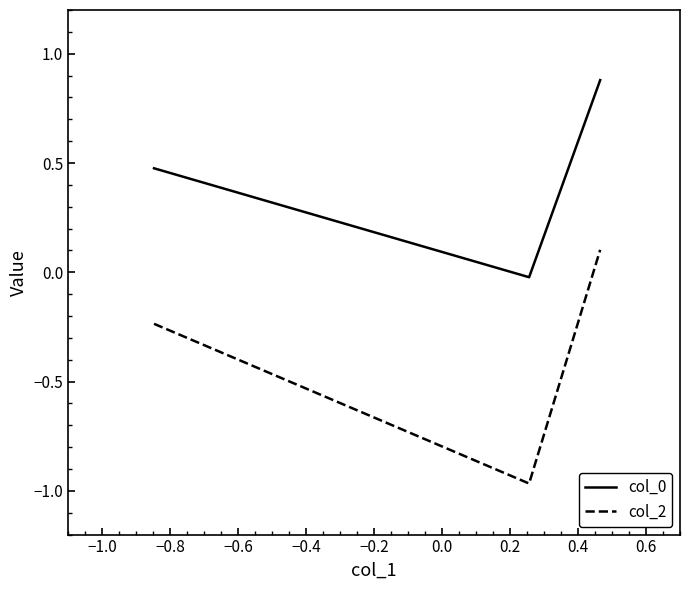

Which series has the widest spread of values?

col_2